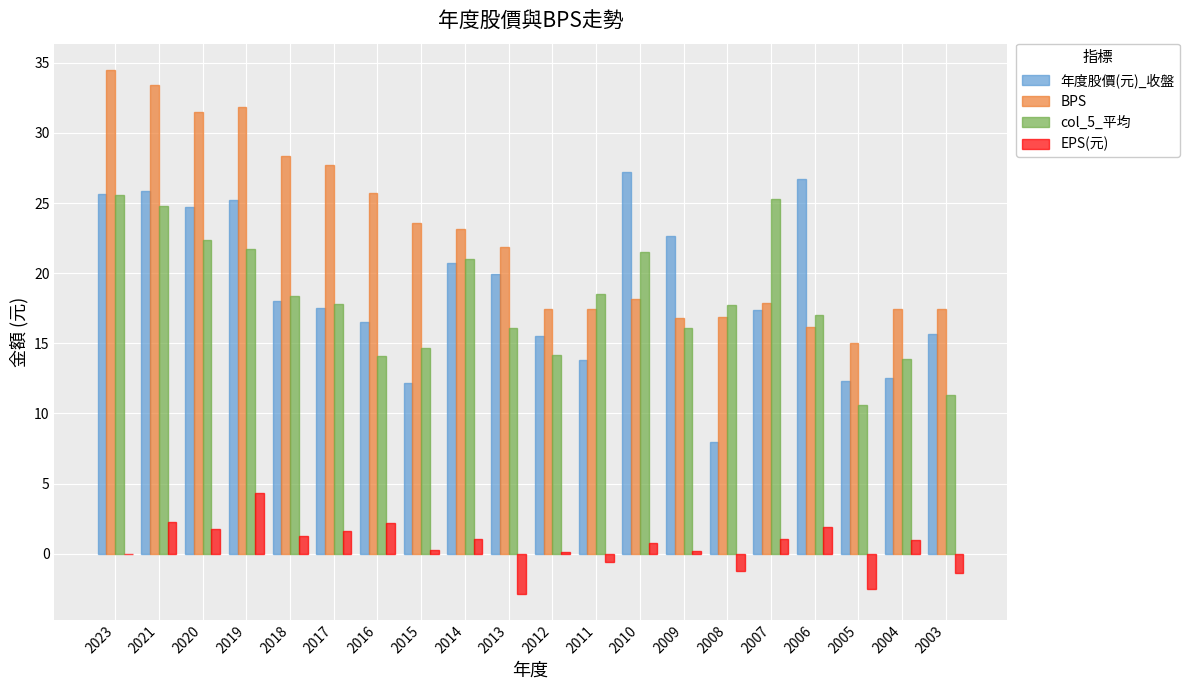

The value of BPS at 2023 is 34.5. True or false?

True